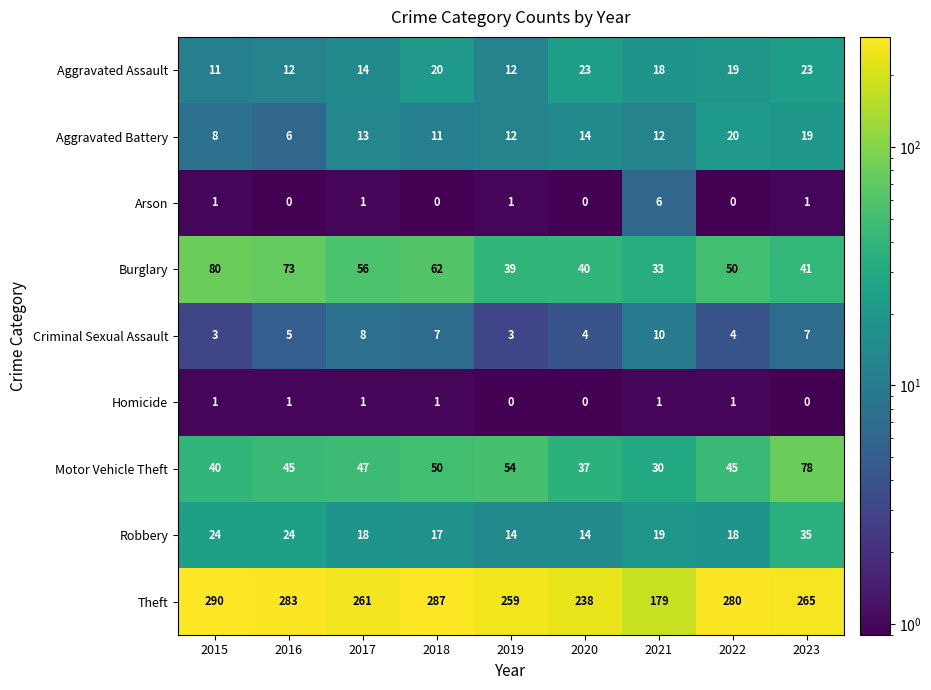

Which series changed the most between 2015 and 2022?

Burglary